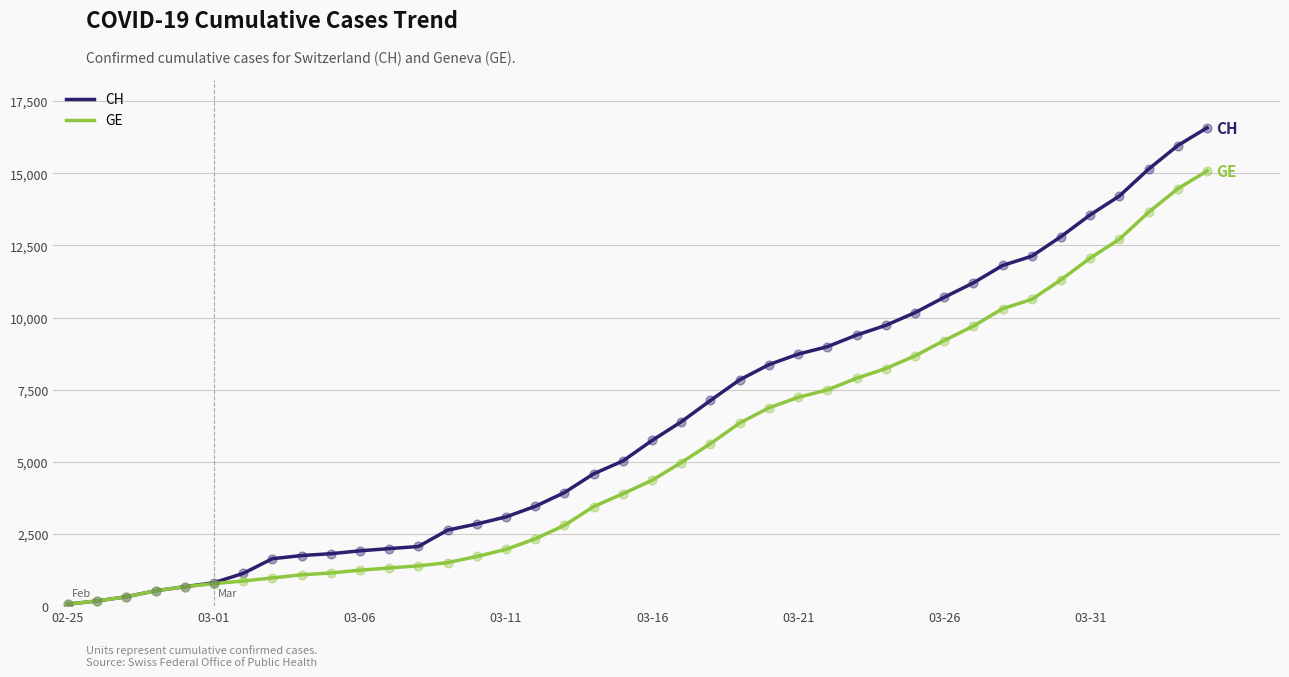

Which series has the largest total across all categories?

CH